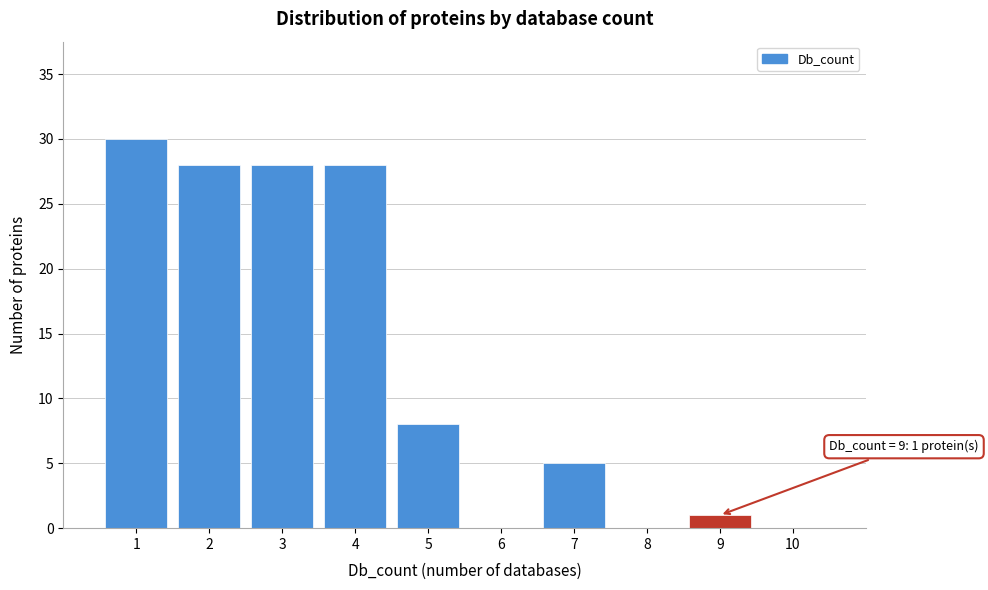

Which range on the x-axis has the tallest bar?

0.5 to 1.5